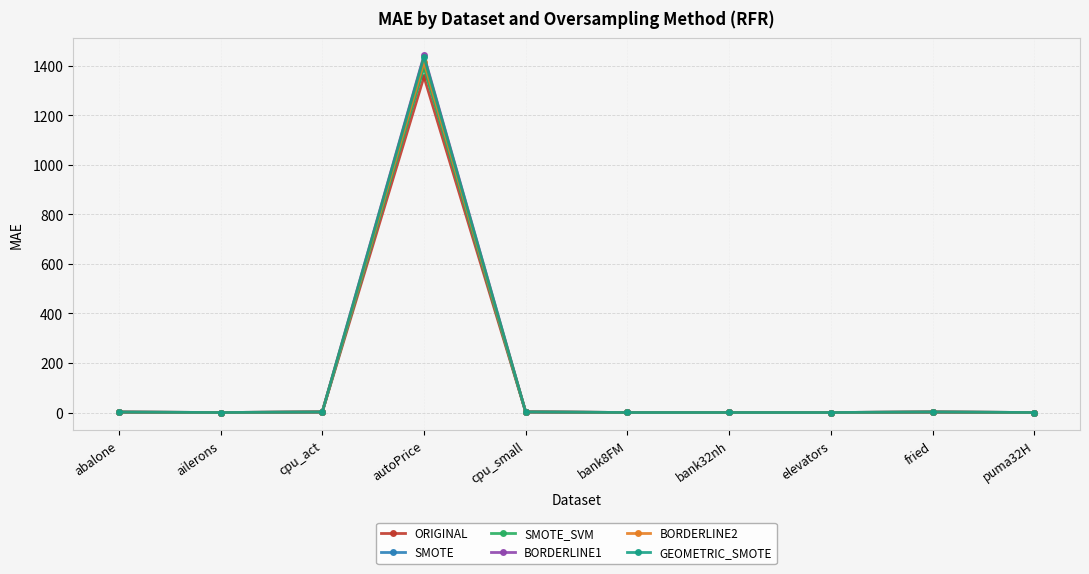

In GEOMETRIC_SMOTE, how many points are higher than both neighbors (excluding endpoints)?

3